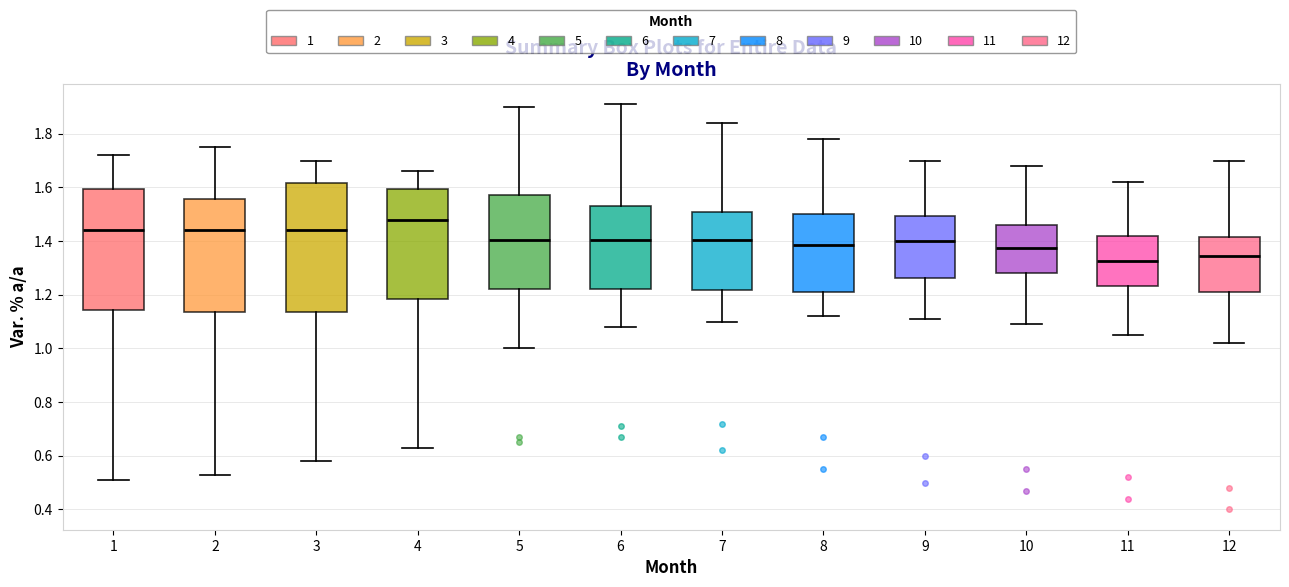

Reading left to right, transcribe this box plot: for each box, give where its median line is, the range the box spans, and where its two whiskers end, as read against the y-axis. The values are not printed on the chart, so give them approximately, as read against the axis.

1: median 1.44, box 1.14 to 1.60, whiskers 0.52 to 1.72
2: median 1.44, box 1.14 to 1.56, whiskers 0.54 to 1.76
3: median 1.44, box 1.14 to 1.62, whiskers 0.58 to 1.70
4: median 1.48, box 1.18 to 1.60, whiskers 0.64 to 1.66
5: median 1.40, box 1.22 to 1.58, whiskers 1.00 to 1.90
6: median 1.40, box 1.22 to 1.54, whiskers 1.08 to 1.92
7: median 1.40, box 1.22 to 1.50, whiskers 1.10 to 1.84
8: median 1.38, box 1.22 to 1.50, whiskers 1.12 to 1.78
9: median 1.40, box 1.26 to 1.50, whiskers 1.12 to 1.70
10: median 1.38, box 1.28 to 1.46, whiskers 1.10 to 1.68
11: median 1.32, box 1.24 to 1.42, whiskers 1.06 to 1.62
12: median 1.34, box 1.22 to 1.42, whiskers 1.02 to 1.70